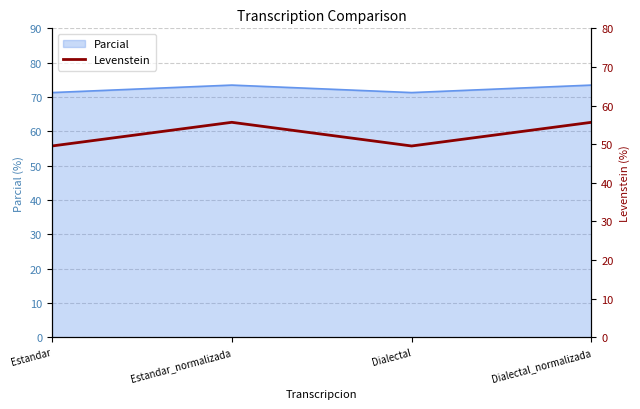

How many lines are shown in the chart?

1